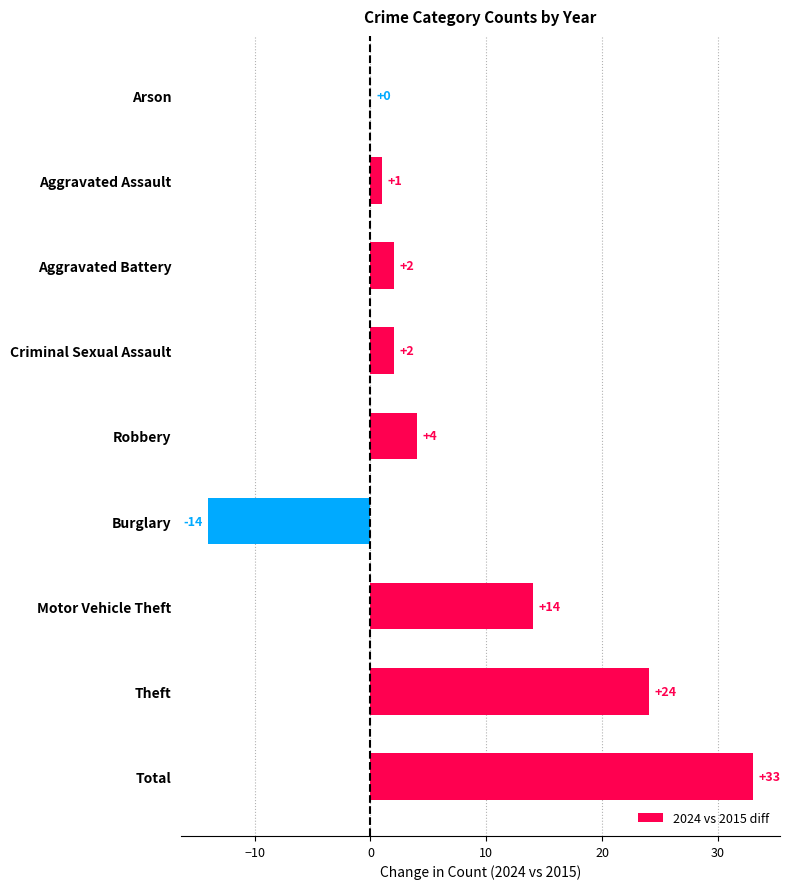

The chart shows a value of -8 at Burglary. True or false?

False